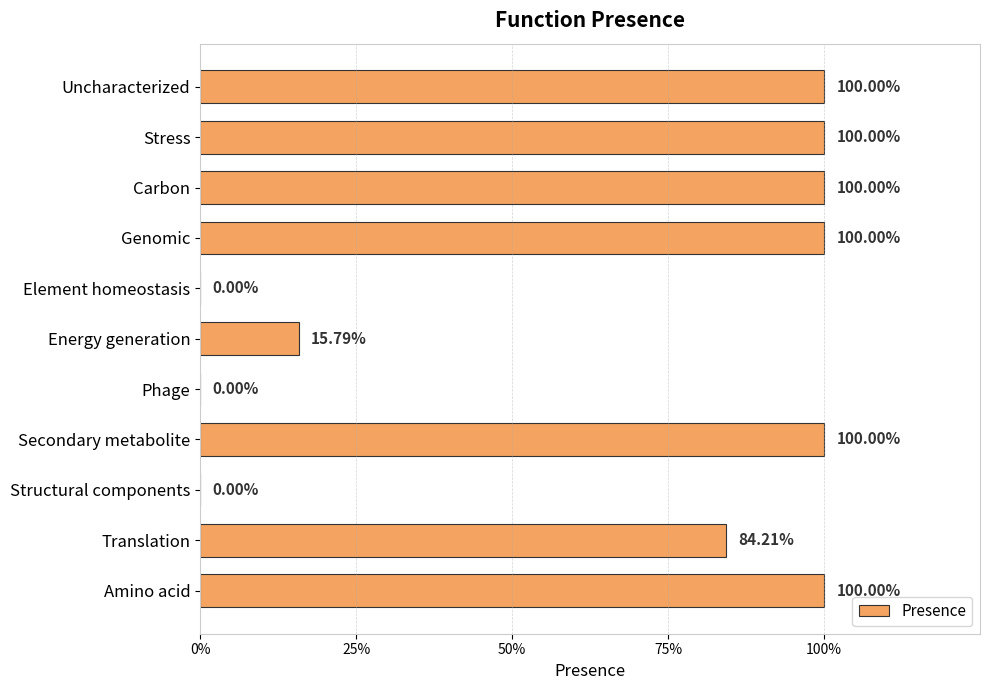

How many categories are shown in the chart?

11